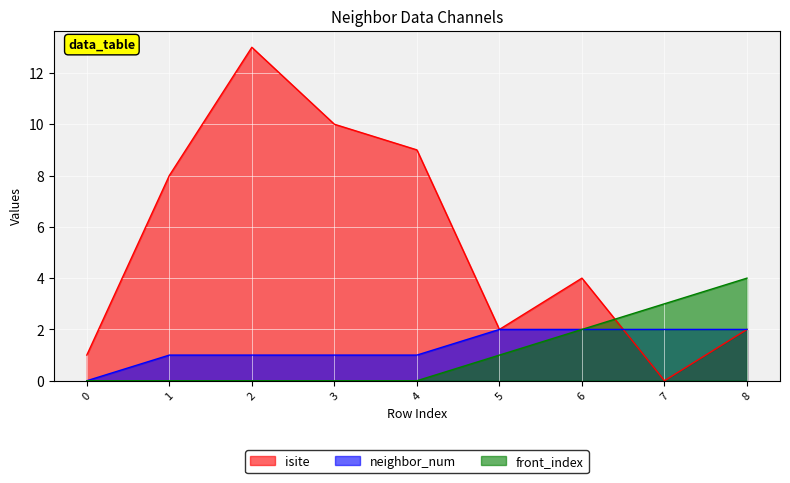

What is the difference between the second highest and second lowest values in the isite series?

9